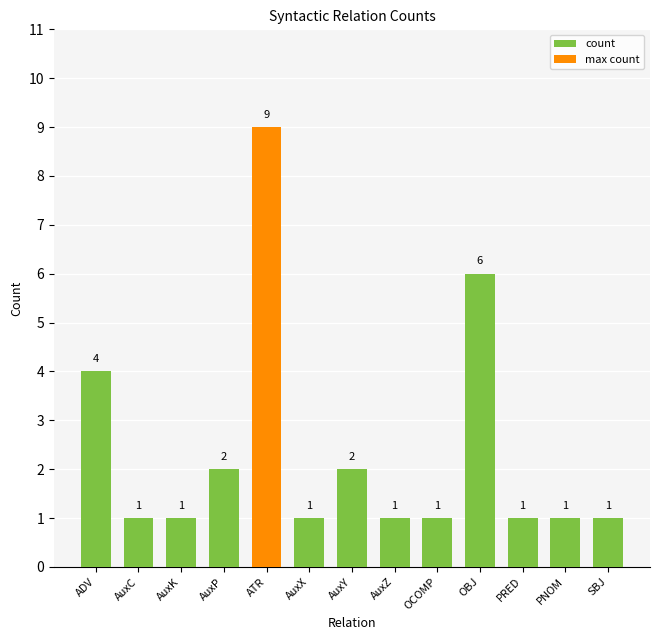

What is the change in value from ADV to OBJ?

+2